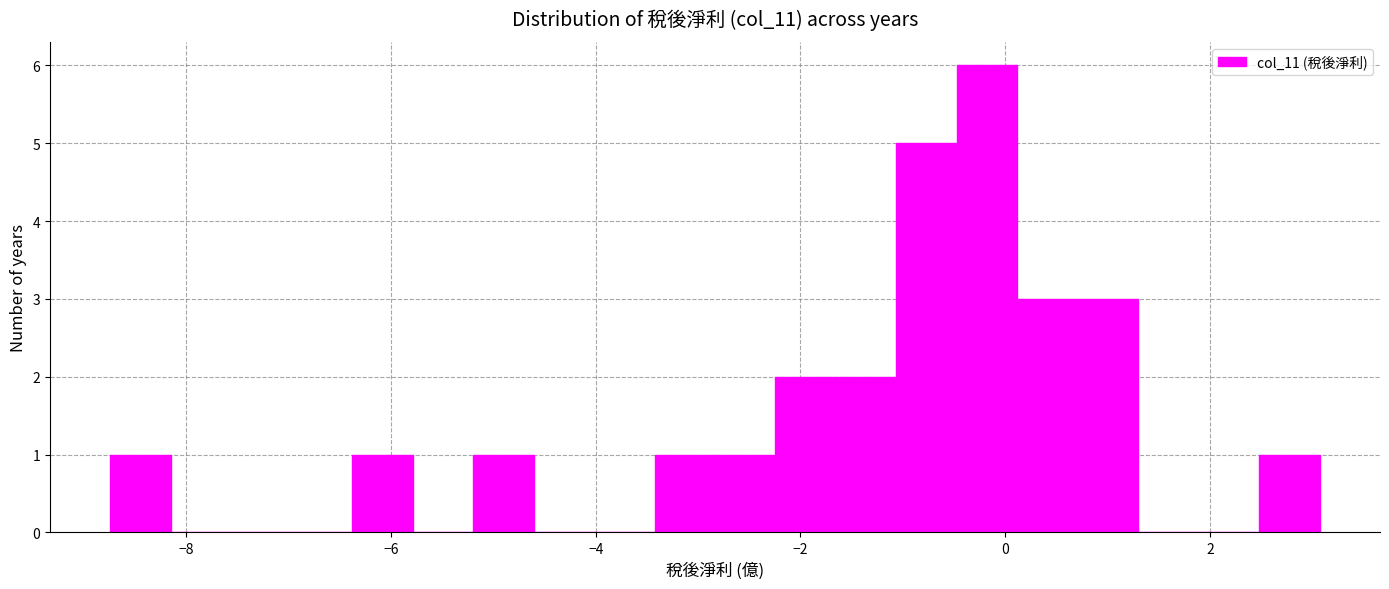

Read against the x-axis, roughly where is the centre of the tallest bar?

-0.2